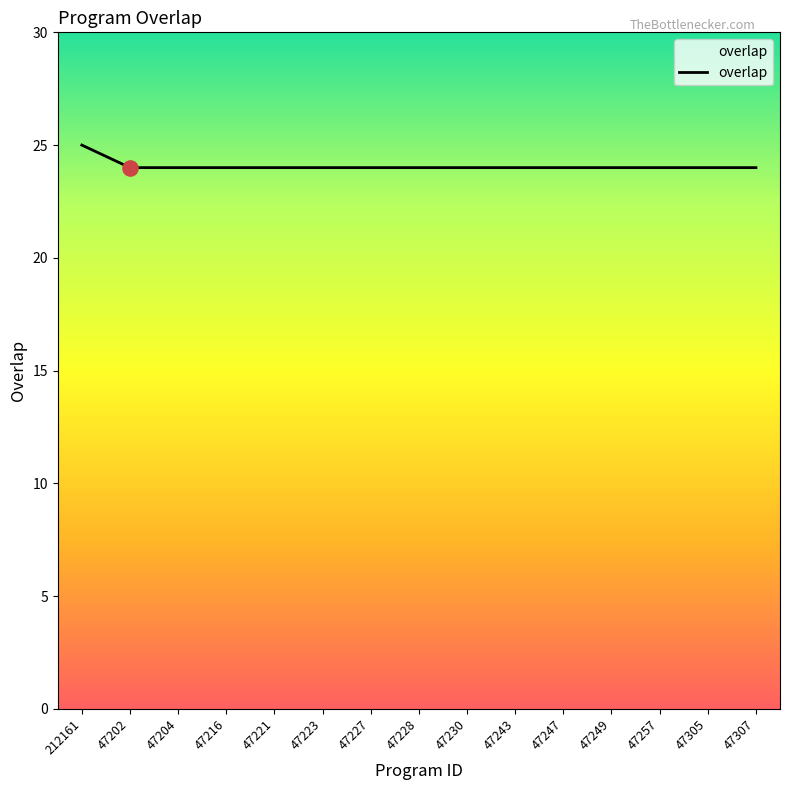

Approximately how many times larger is the value at 47257 compared to 47216?

1.0